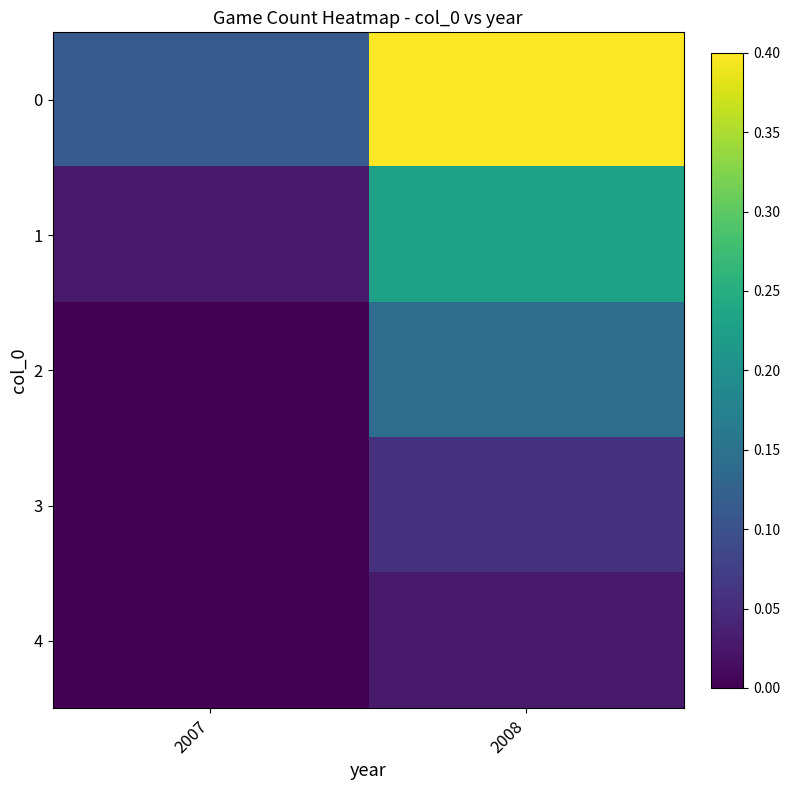

At how many categories does at least one series exceed 0?

2